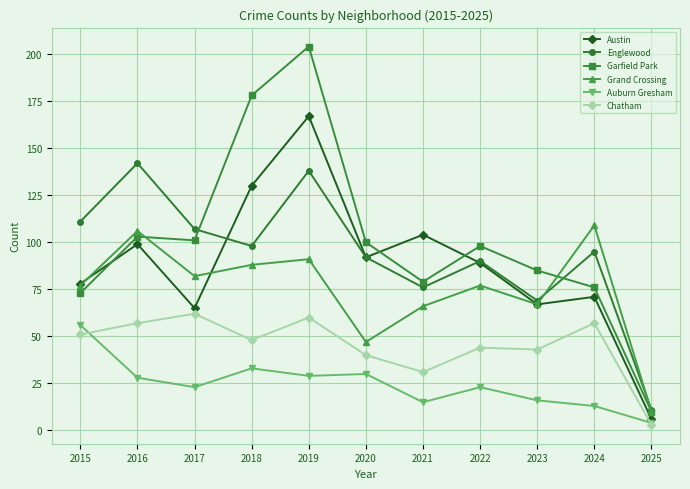

True or false: Auburn Gresham and Grand Crossing intersect in this chart.

False